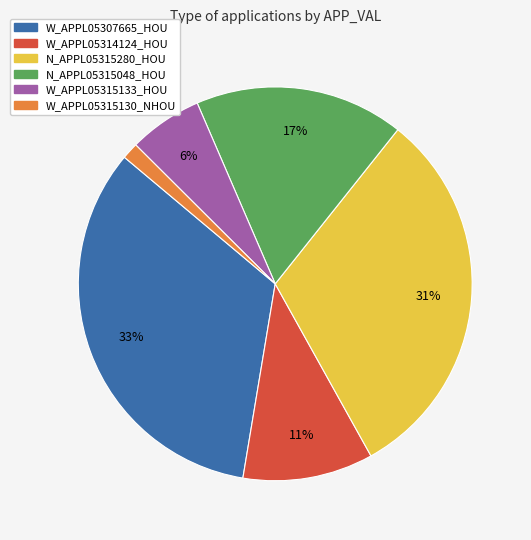

Approximately how many times larger is the value at N_APPL05315280_HOU compared to W_APPL05307665_HOU?

0.9